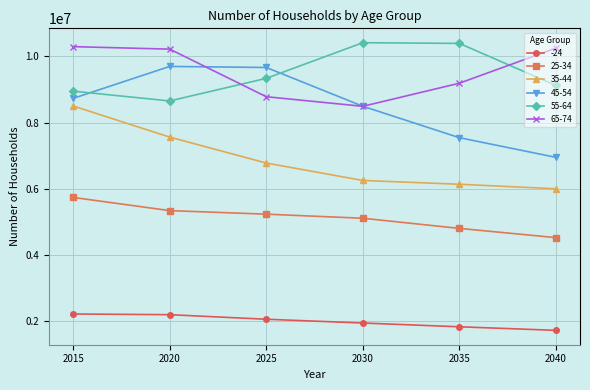

The 35-44 series shows 7563568 at 2020. True or false?

True